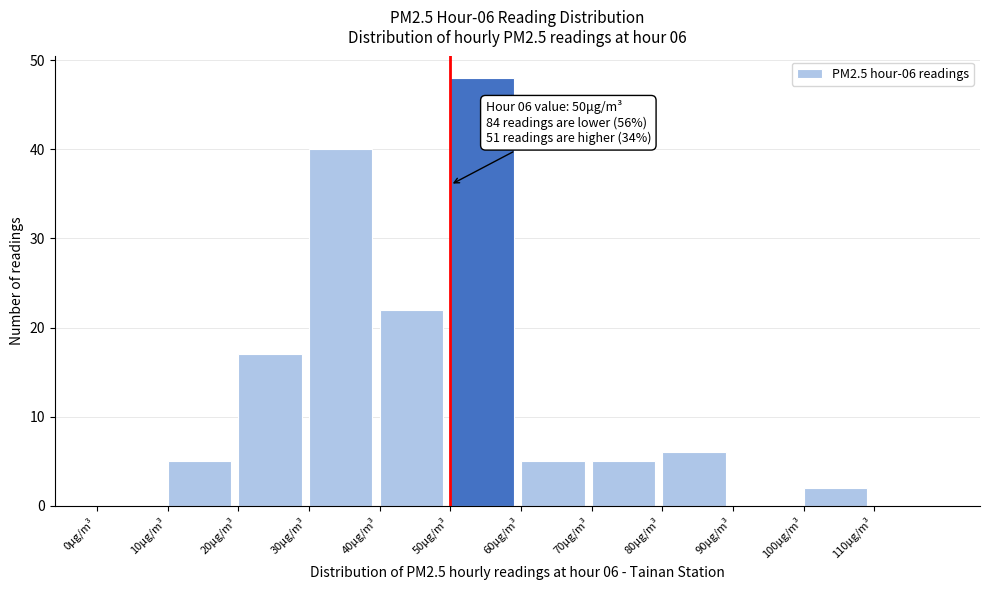

Over which range of the x-axis is the bar tallest?

50 to 60